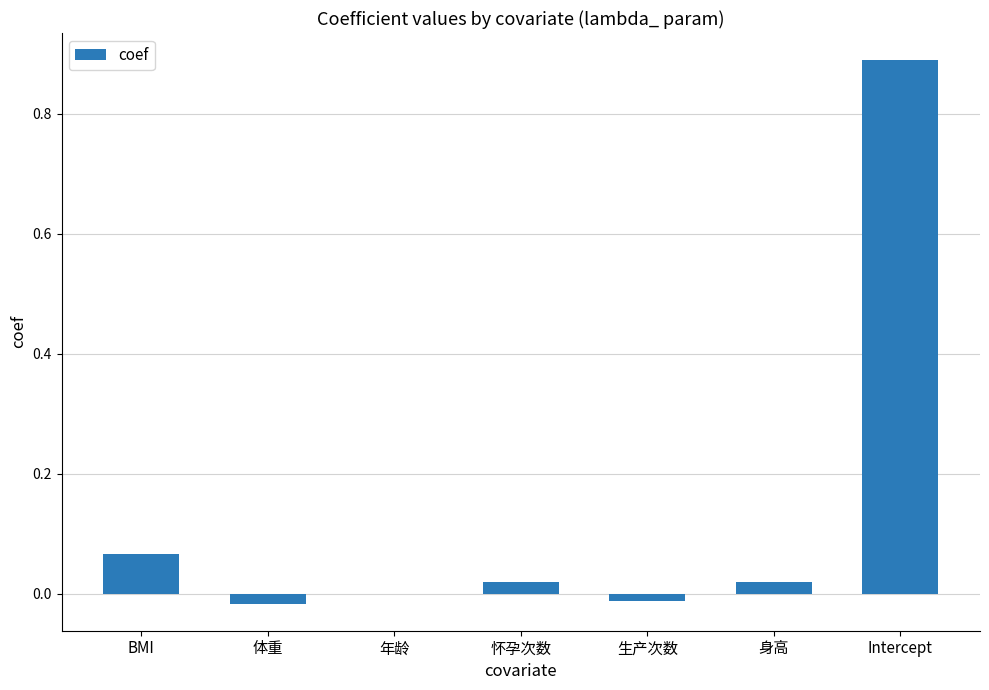

Which category has the highest value across all series?

Intercept